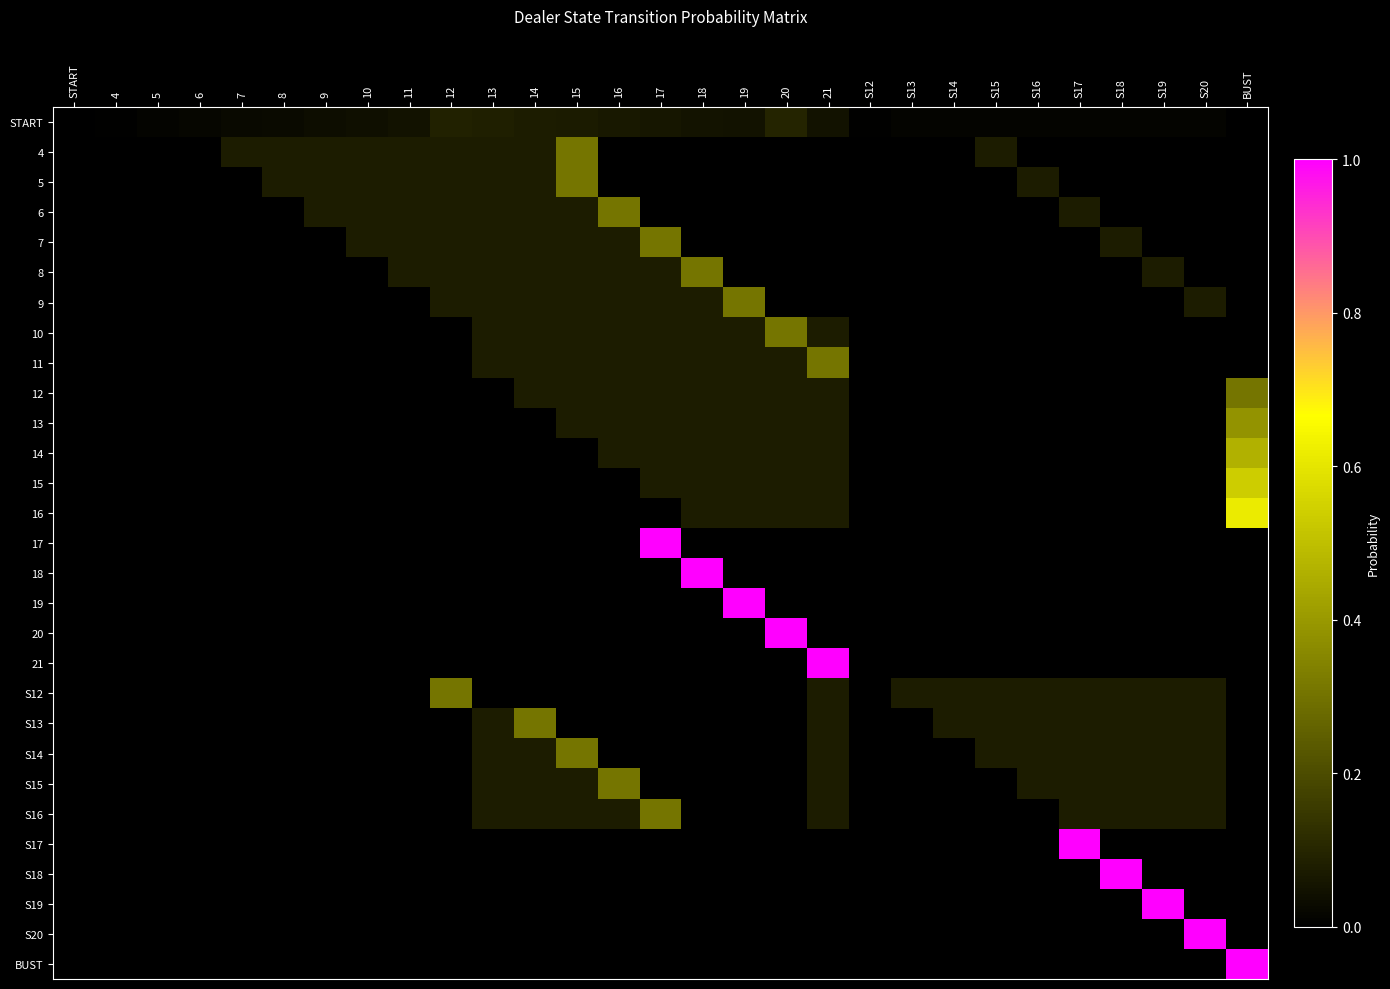

What is the total value across all series at S20?

1.5